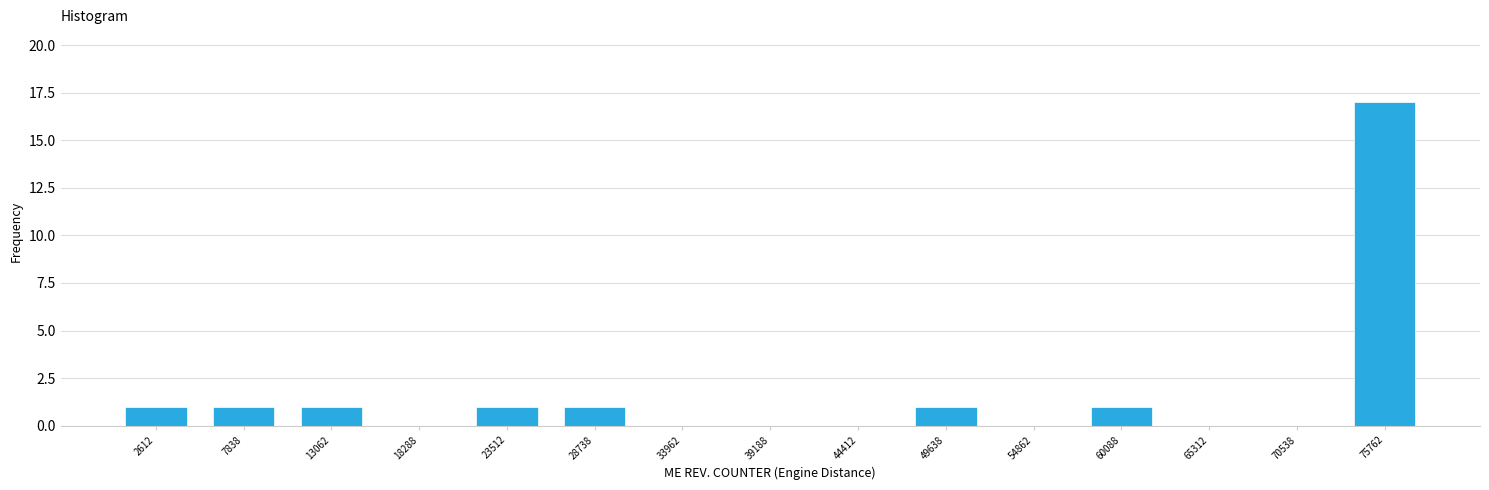

Reading left to right, what are all the values shown in this chart?

2612=1	7838=1	13062=1	18288=0	23512=1	28738=1	33962=0	39188=0	44412=0	49638=1	54862=0	60088=1	65312=0	70538=0	75762=17